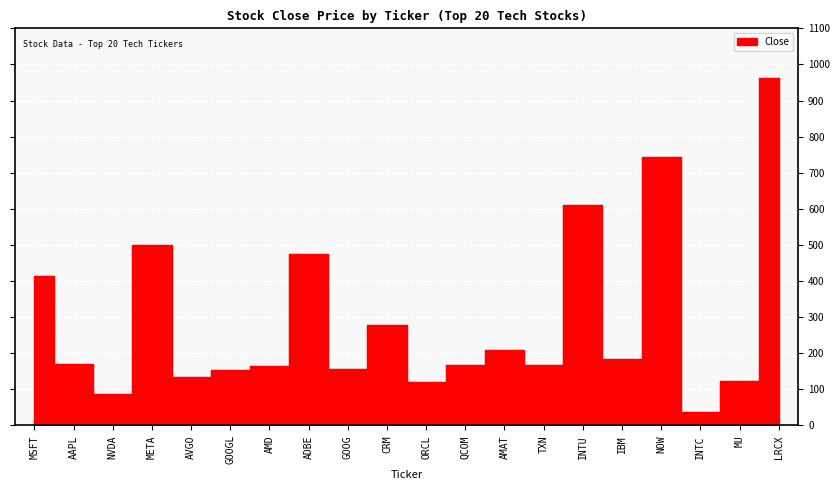

Rank the categories by value from highest to lowest.

LRCX, NOW, INTU, META, ADBE, MSFT, CRM, AMAT, IBM, AAPL, QCOM, TXN, AMD, GOOG, GOOGL, AVGO, MU, ORCL, NVDA, INTC